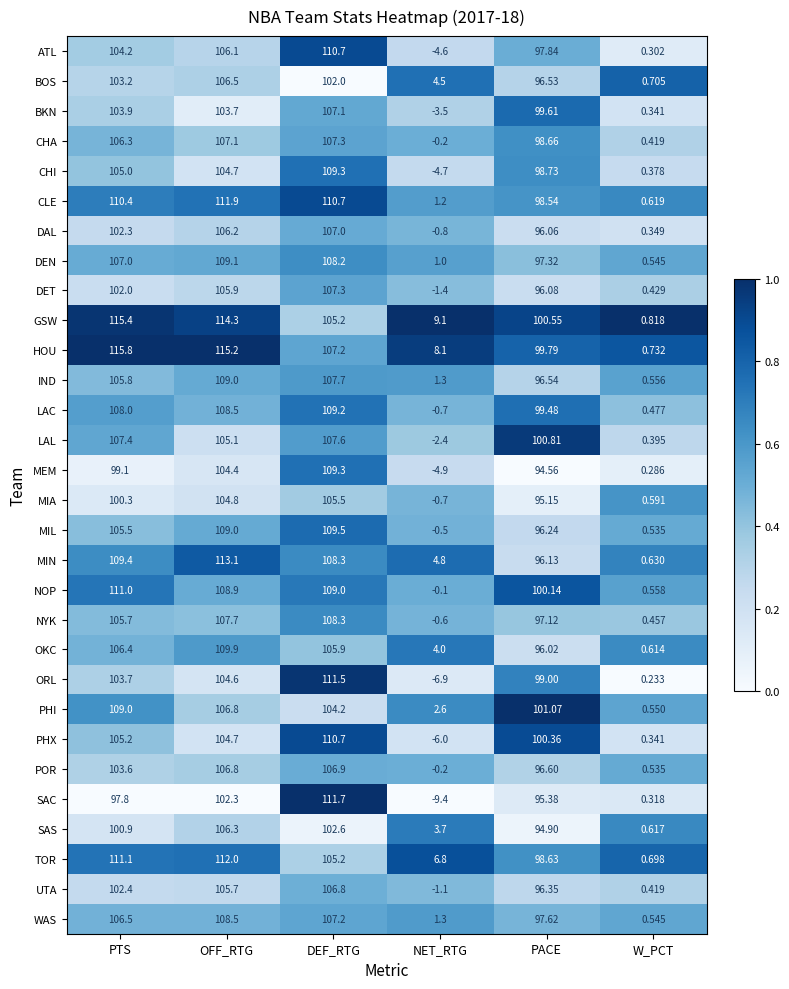

Rank the series at PTS from lowest to highest value.

SAC, MEM, MIA, SAS, DET, DAL, UTA, BOS, POR, ORL, BKN, ATL, CHI, PHX, MIL, NYK, IND, CHA, OKC, WAS, DEN, LAL, LAC, PHI, MIN, CLE, NOP, TOR, GSW, HOU